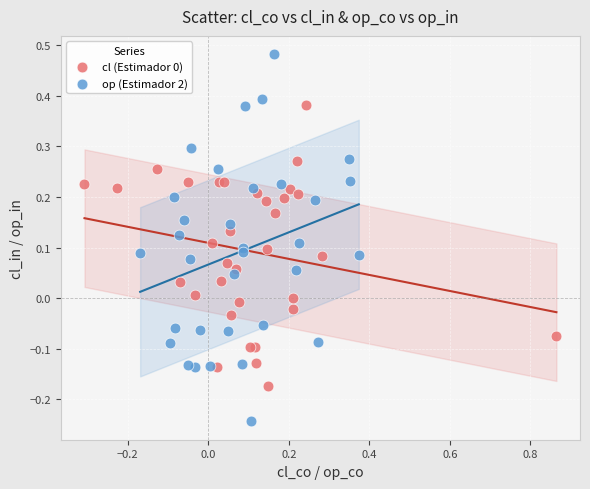

Which series contains the highest Y value?

op (Estimador 2)